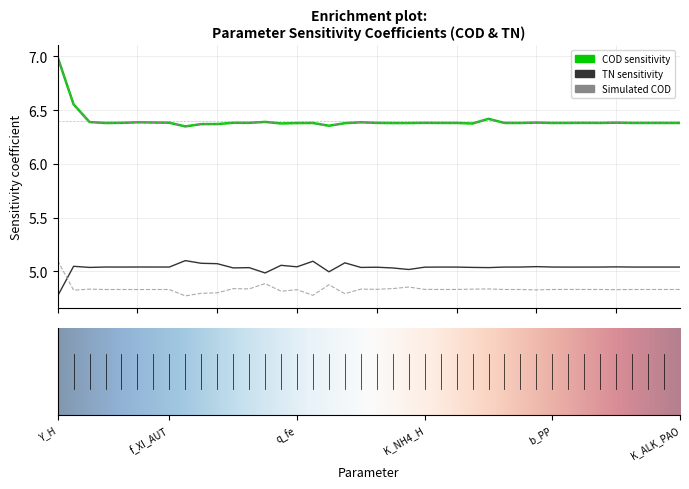

Is this an area chart (filled region under the line)?

No